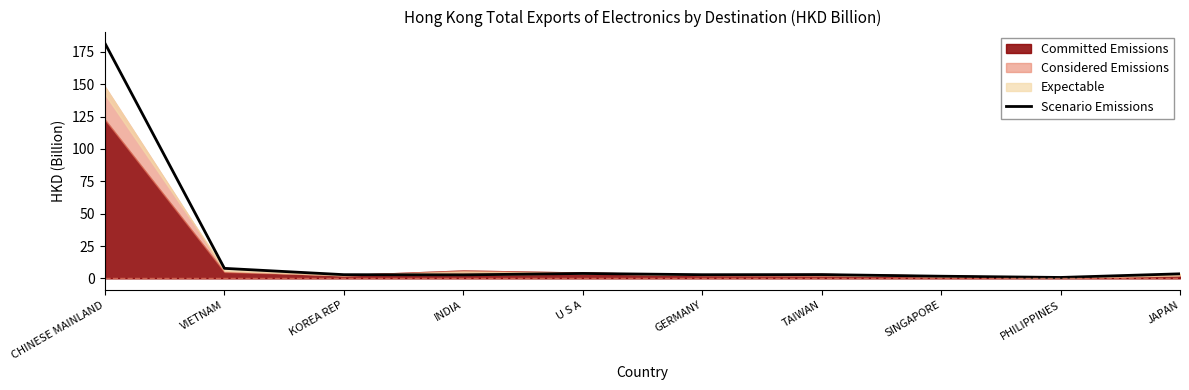

Approximately how many times larger is the value at CHINESE MAINLAND compared to VIETNAM?

23.5